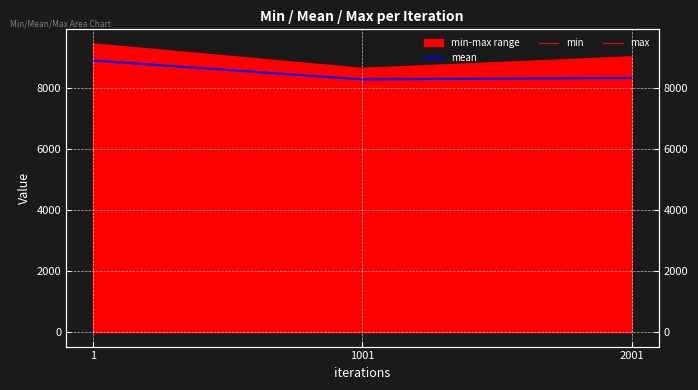

At how many categories does at least one series exceed 8614?

3